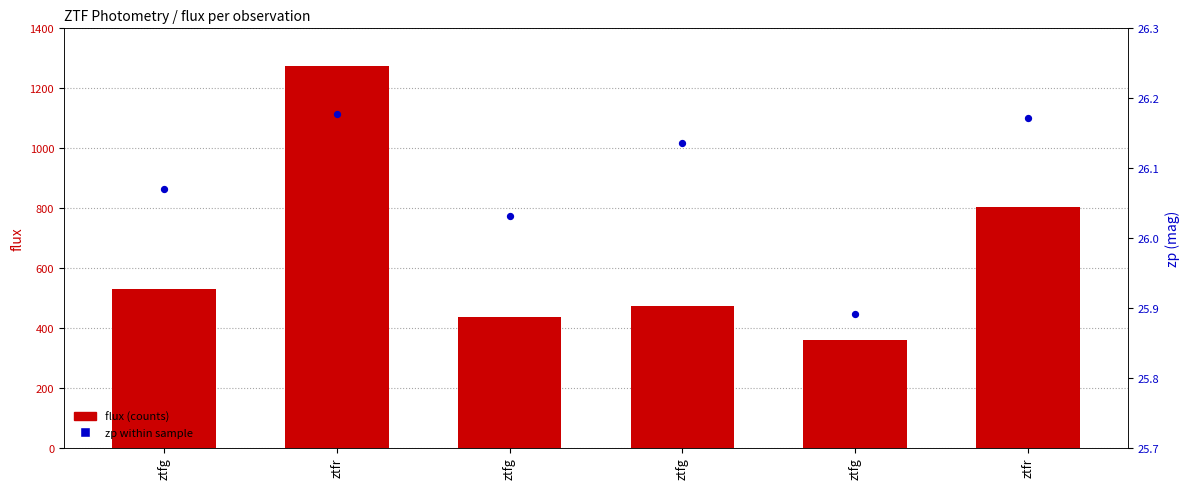

At how many categories does at least one series exceed 352?

6